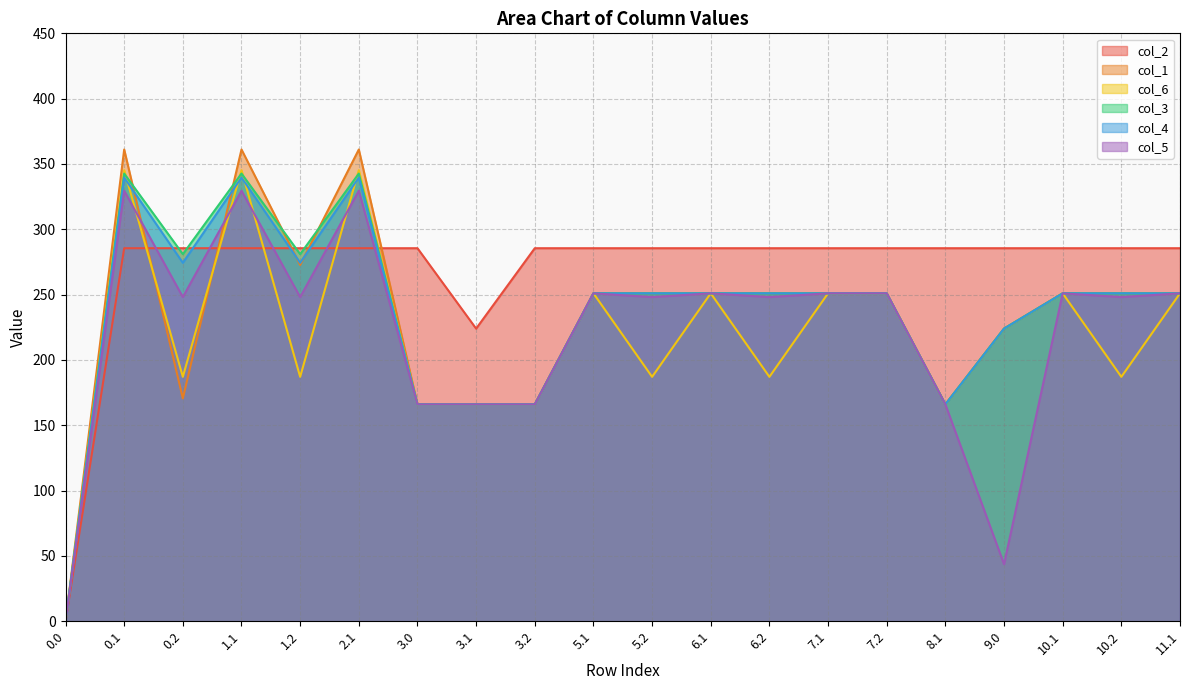

Reading left to right, transcribe all the data shown in this chart.

col_2: 0.0	285.5	285.5	285.5	285.5	285.5	285.5	224.0	285.5	285.5	285.5	285.5	285.5	285.5	285.5	285.5	285.5	285.5	285.5	285.5
col_1: 0.0	361.1	170.6	361.1	272.7	361.1	166.0	166.0	166.0	251.0	251.0	251.0	251.0	251.0	251.0	166.0	224.0	251.0	251.0	251.0
col_6: 0.0	345.2	187.1	345.2	187.1	345.2	166.0	166.0	166.0	251.0	187.1	251.0	187.1	251.0	251.0	166.0	224.0	251.0	187.1	251.0
col_3: 0.0	342.7	281.0	342.7	281.0	342.7	166.0	166.0	166.0	251.0	251.0	251.0	251.0	251.0	251.0	166.0	224.0	251.0	251.0	251.0
col_4: 0.0	339.6	274.4	339.6	274.4	339.6	166.0	166.0	166.0	251.0	251.0	251.0	251.0	251.0	251.0	166.0	224.0	251.0	251.0	251.0
col_5: 0.0	329.5	248.1	329.5	248.1	329.5	166.0	166.0	166.0	251.0	248.1	251.0	248.1	251.0	251.0	166.0	43.7	251.0	248.1	251.0